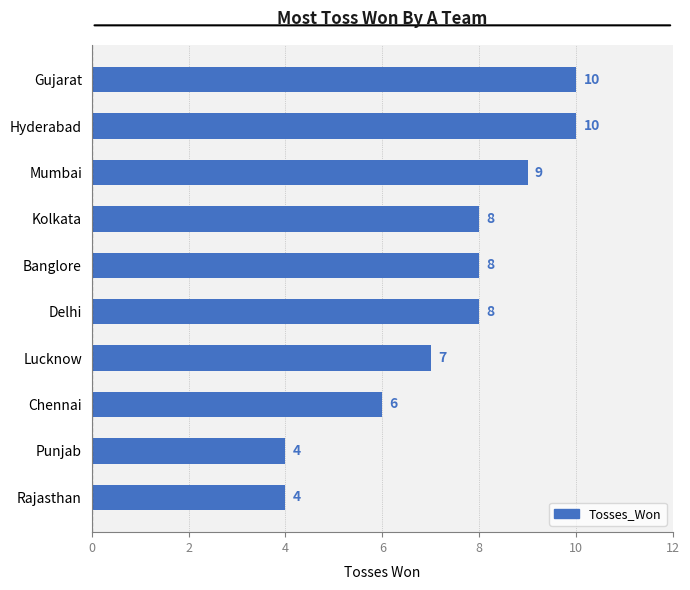

Reading bottom to top, what are all the values shown in this chart?

Rajasthan=4	Punjab=4	Chennai=6	Lucknow=7	Delhi=8	Banglore=8	Kolkata=8	Mumbai=9	Hyderabad=10	Gujarat=10